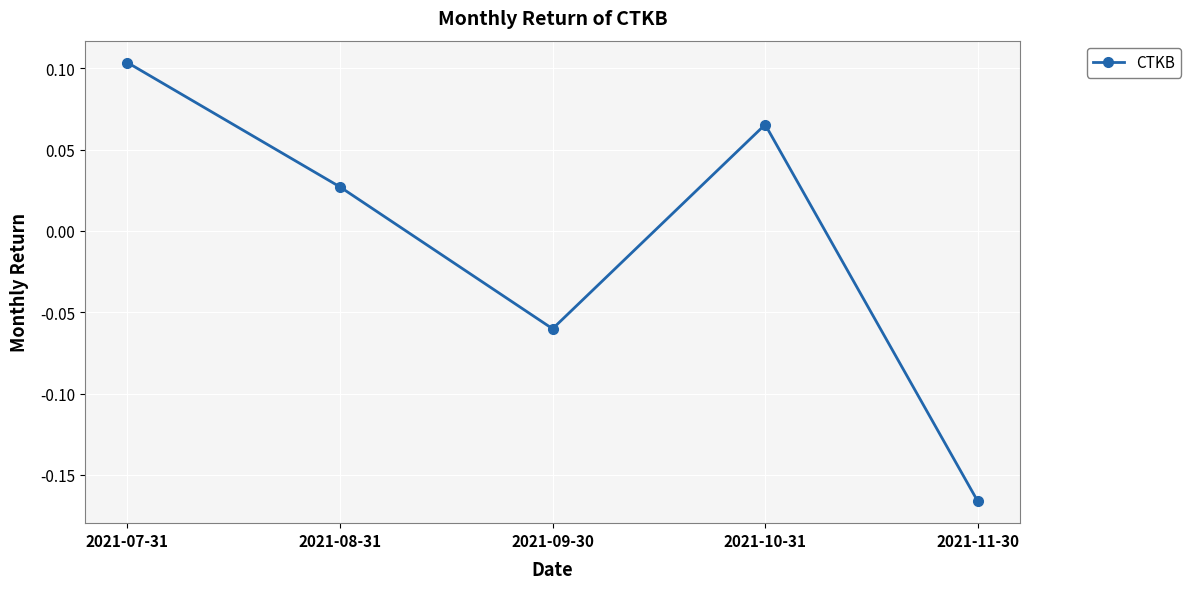

What is the difference between the maximum and minimum values?

0.3